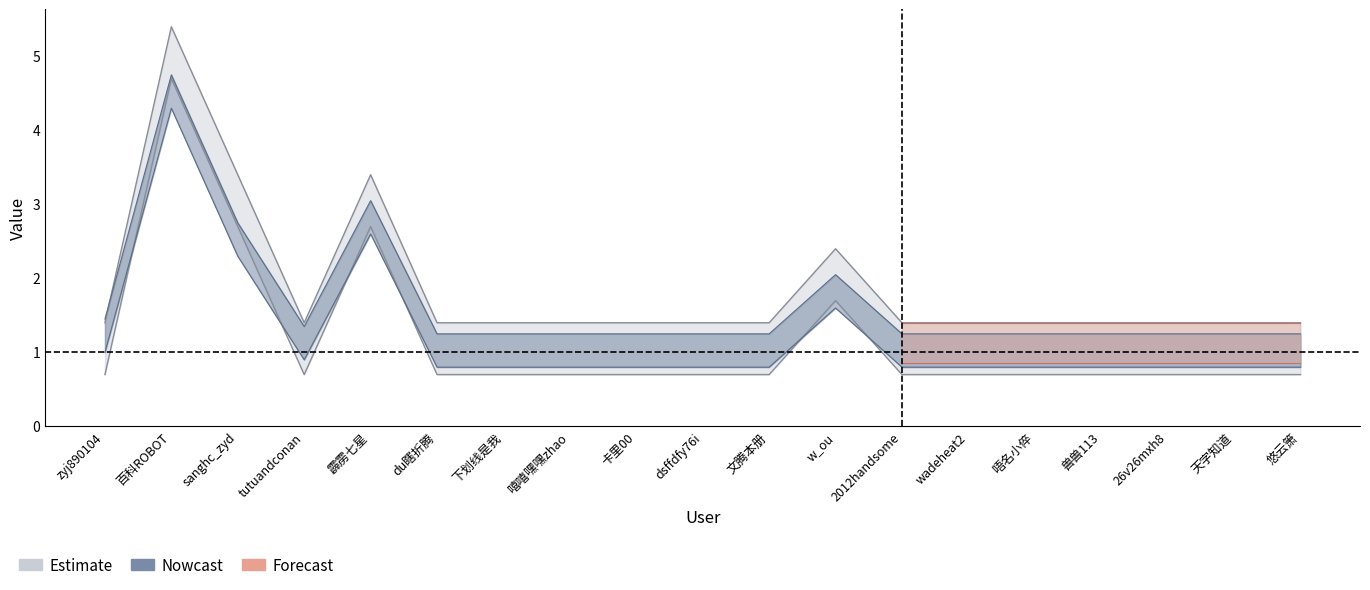

True or false: Nowcast has more than 0 points higher than both neighbors.

True